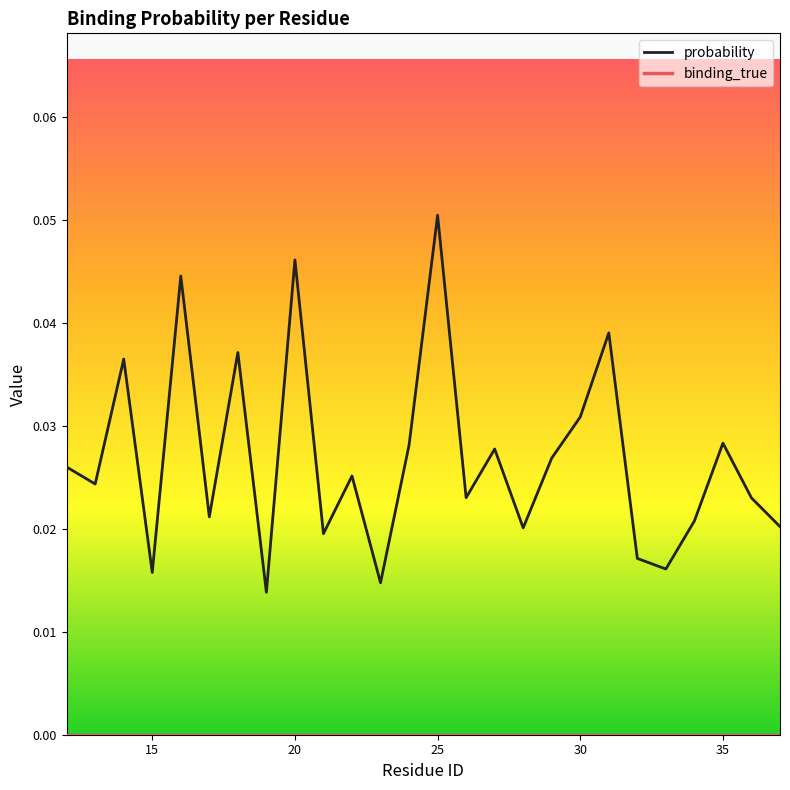

Which series has the largest range (max minus min)?

probability